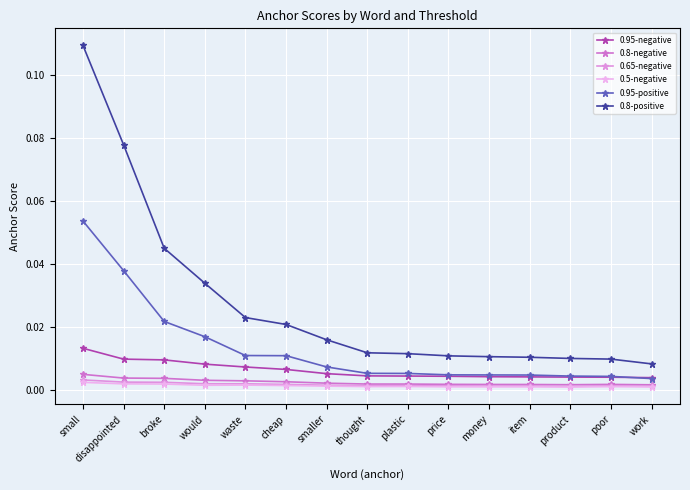

List the labels in order of 0.65-negative value, smallest first.

product, work, money, item, price, poor, thought, plastic, smaller, cheap, waste, would, broke, disappointed, small